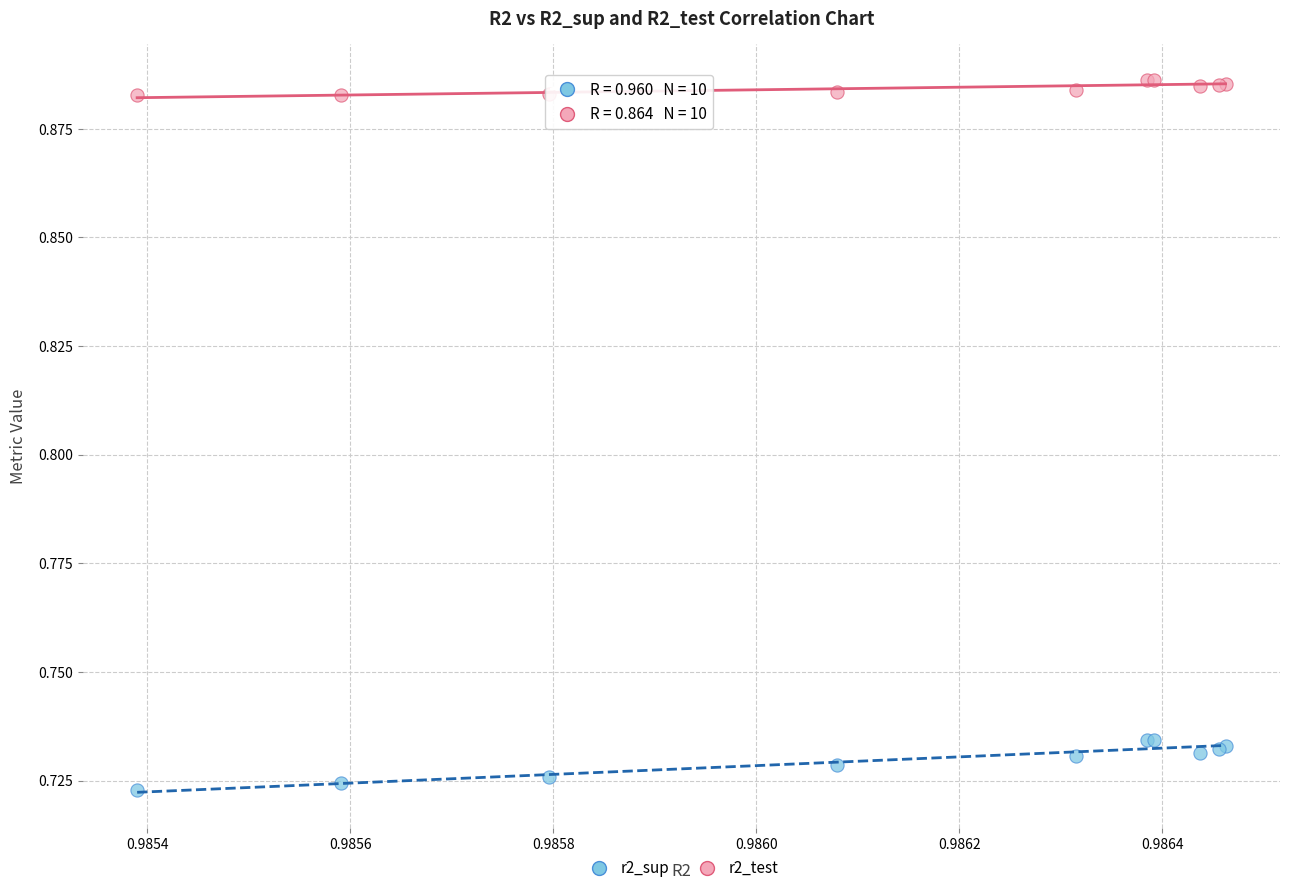

Which series reaches the minimum Y coordinate?

r2_sup